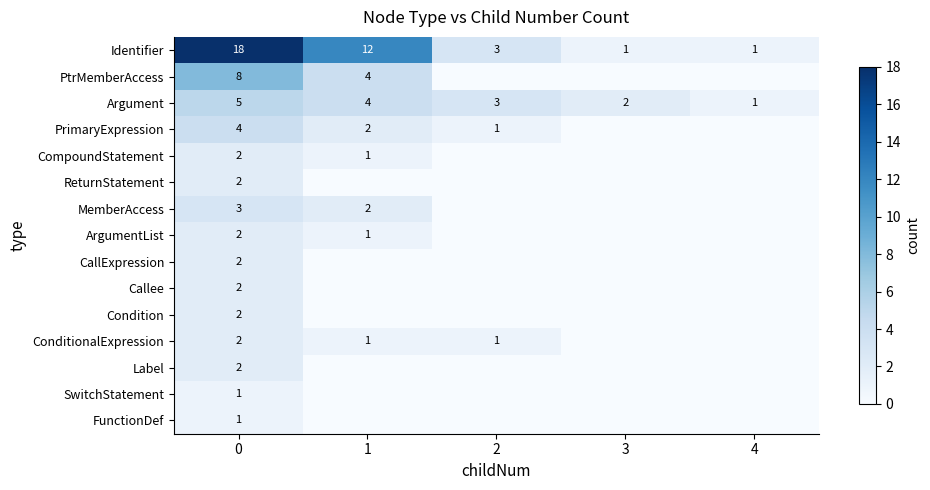

Between 2 and 4, which is larger?

2